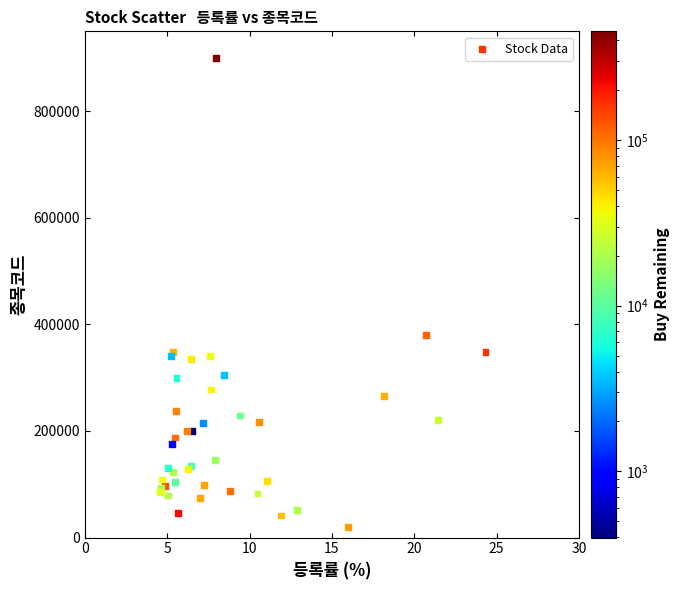

What Y value in the scatter plot is closest to 460040?

380540